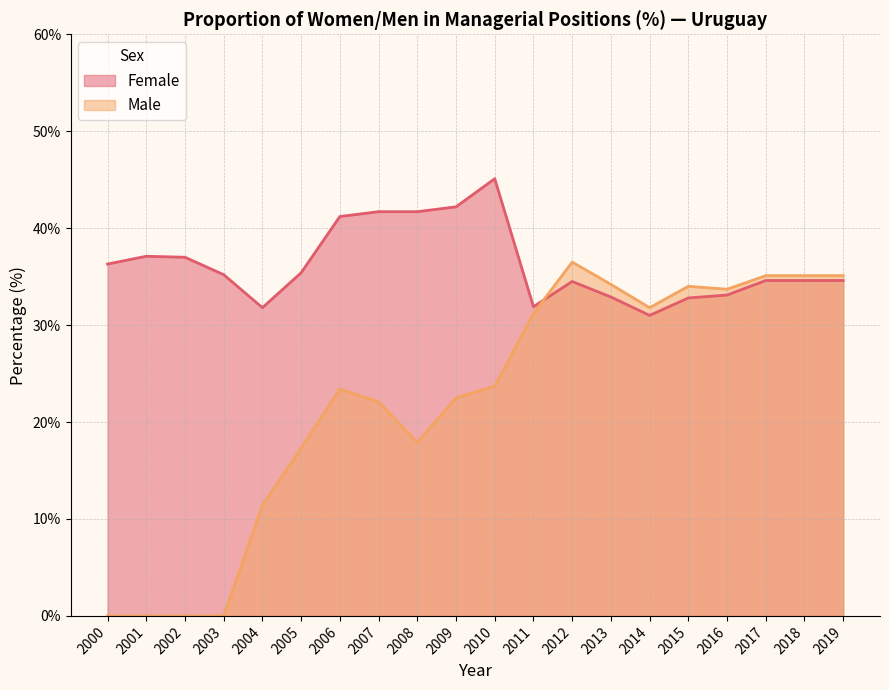

What is the average value of the Female series?

36.2